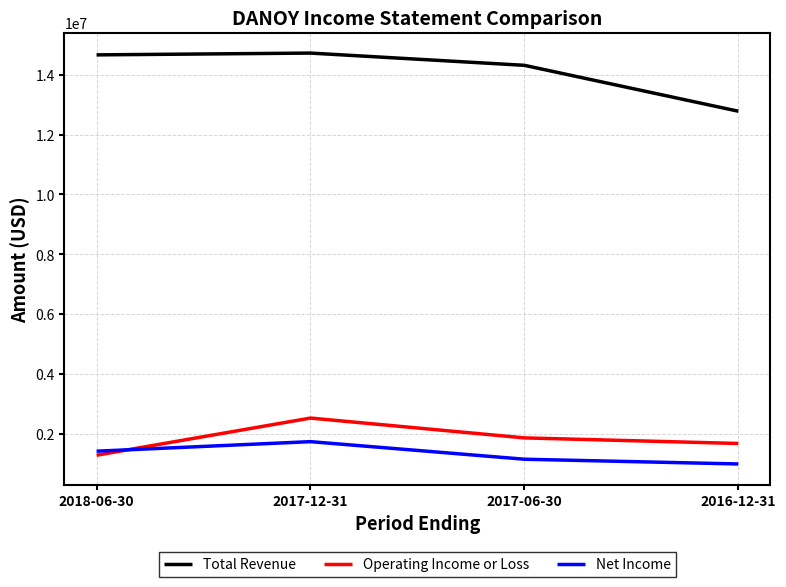

Rank the series at 2016-12-31 from lowest to highest value.

Net Income, Operating Income or Loss, Total Revenue